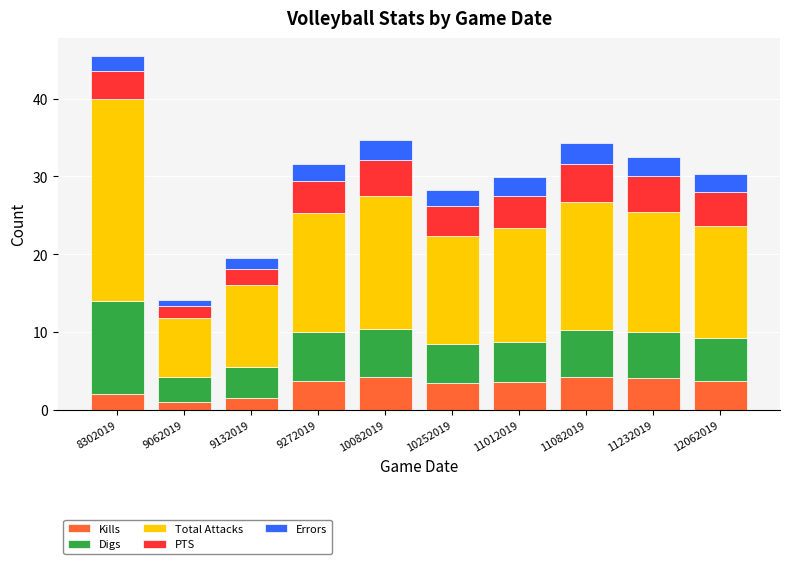

What is the total value across all series at 11012019?

29.9